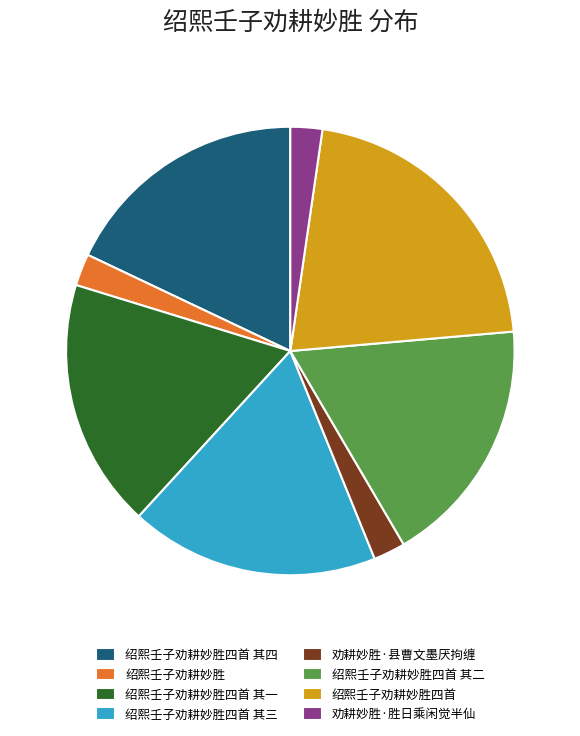

The 绍熙壬子劝耕妙胜四首 slice represents 31% of the pie. True or false?

False